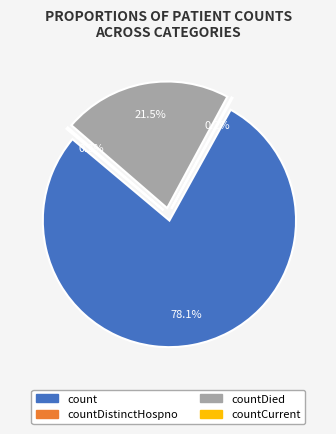

Which has a higher value, countCurrent or countDistinctHospno?

countCurrent